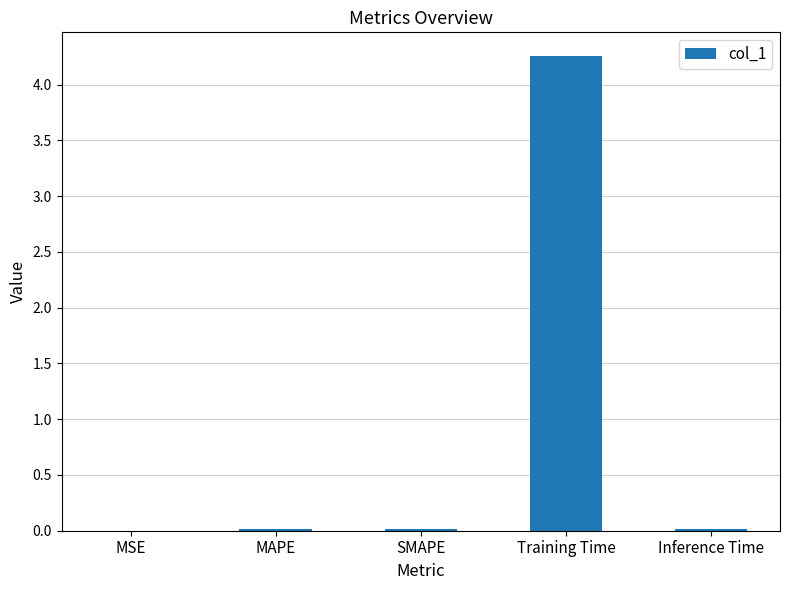

The value at MSE is 0.0. True or false?

True